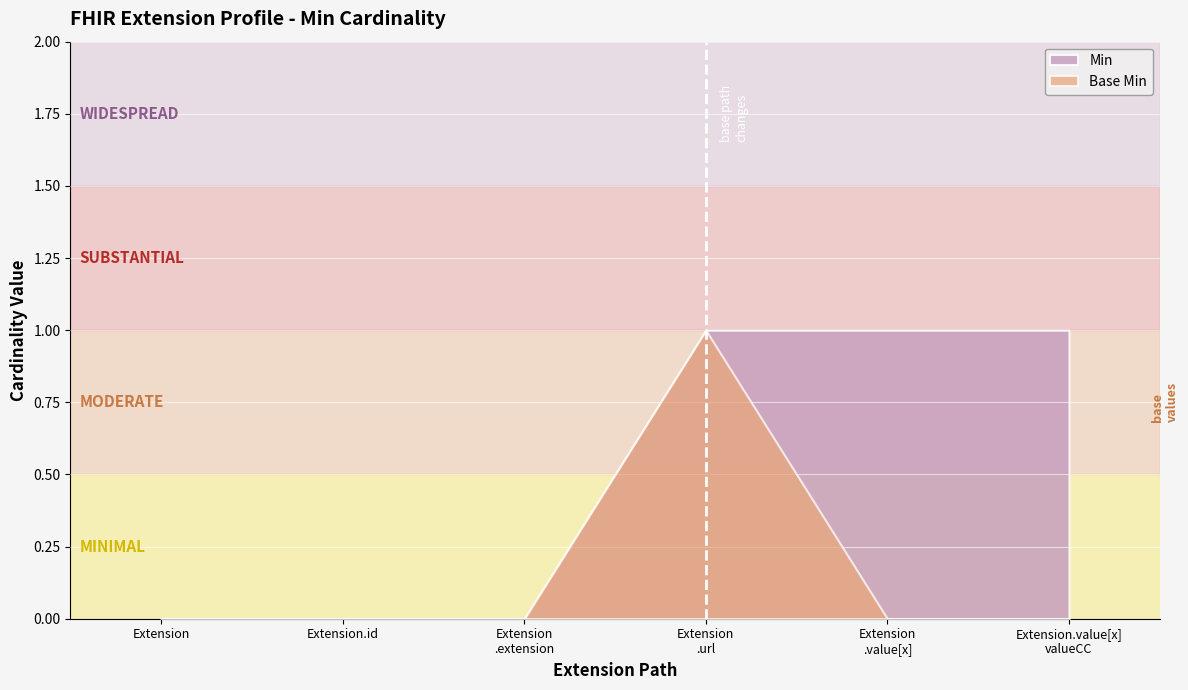

Reading left to right, extract all data points from this chart.

Min: 0	0	0	1	1	1
Base Min: 0	0	0	1	0	0